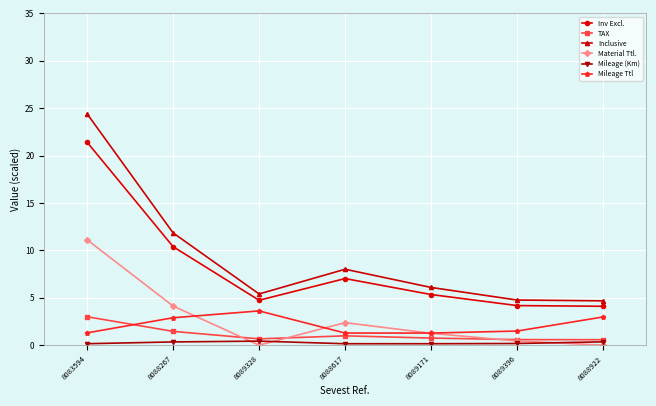

The Mileage Ttl series shows 1.5 at 8089396. True or false?

True